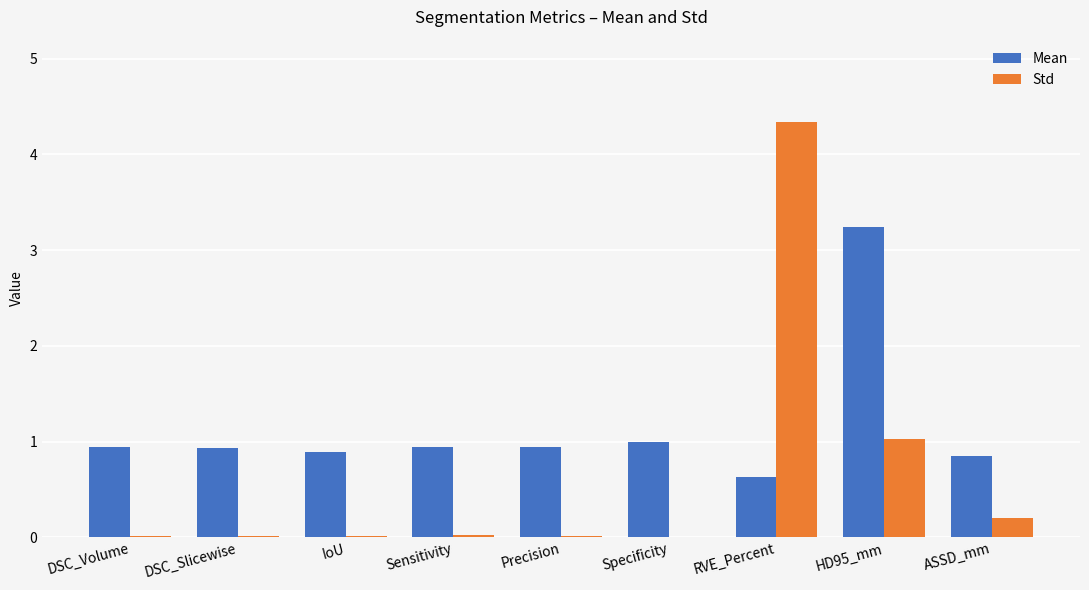

The value of Std at DSC_Volume is 0.0. True or false?

True